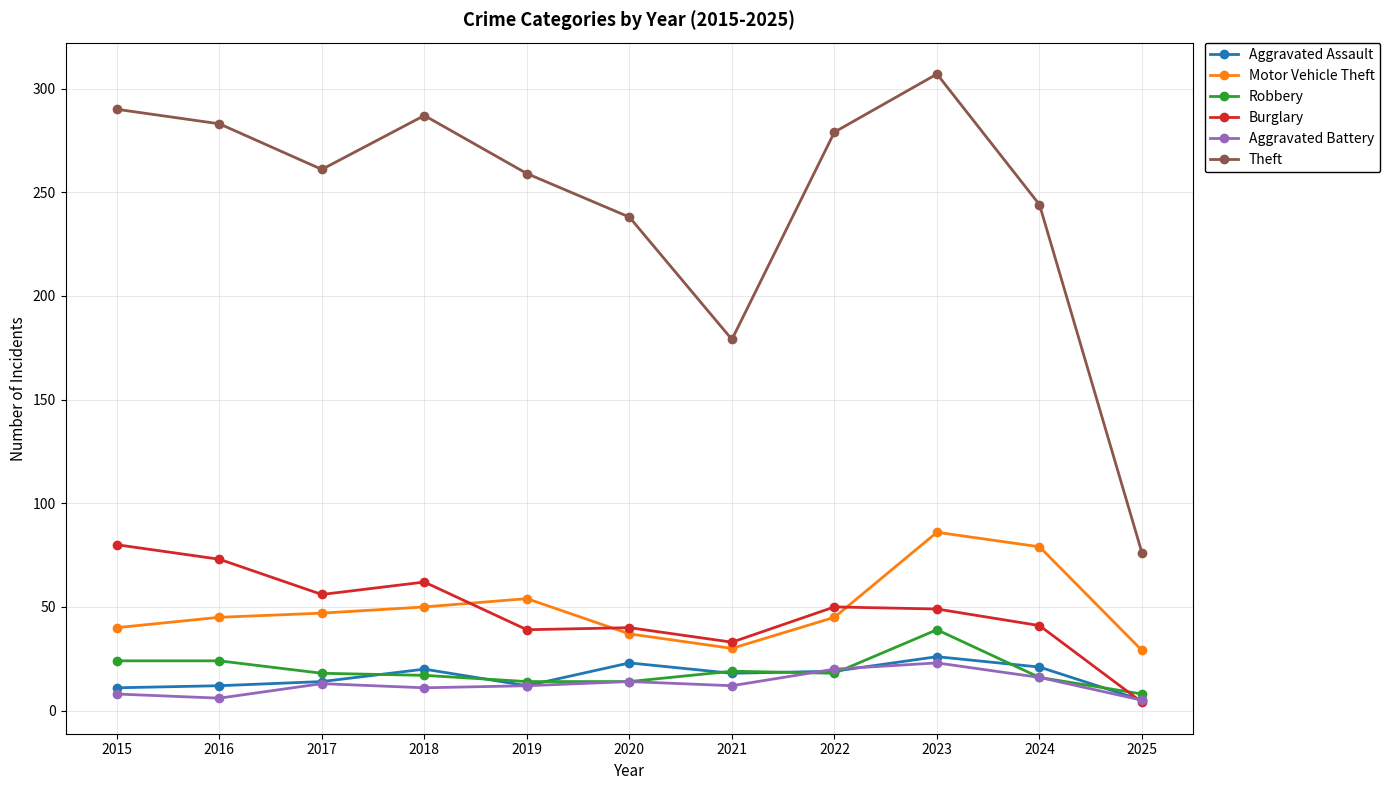

List the series in order of their peak value, lowest first.

Aggravated Battery, Aggravated Assault, Robbery, Burglary, Motor Vehicle Theft, Theft